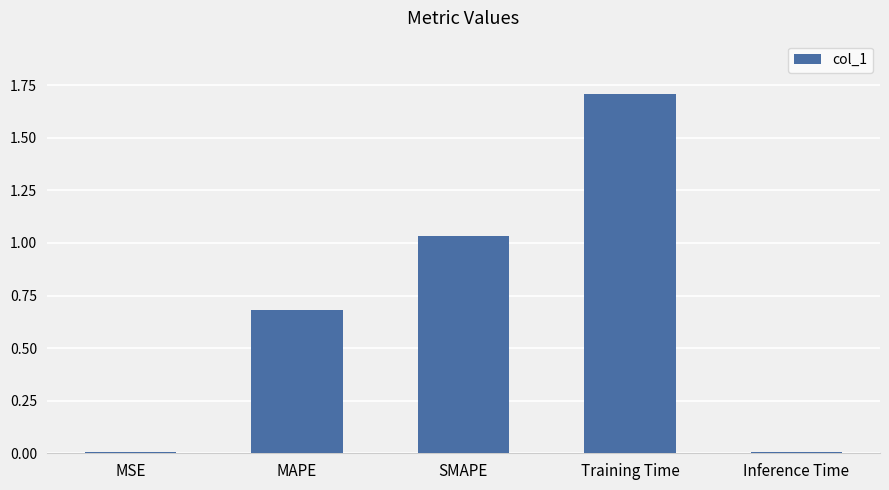

What is the label of the 3rd bar from the left?

SMAPE